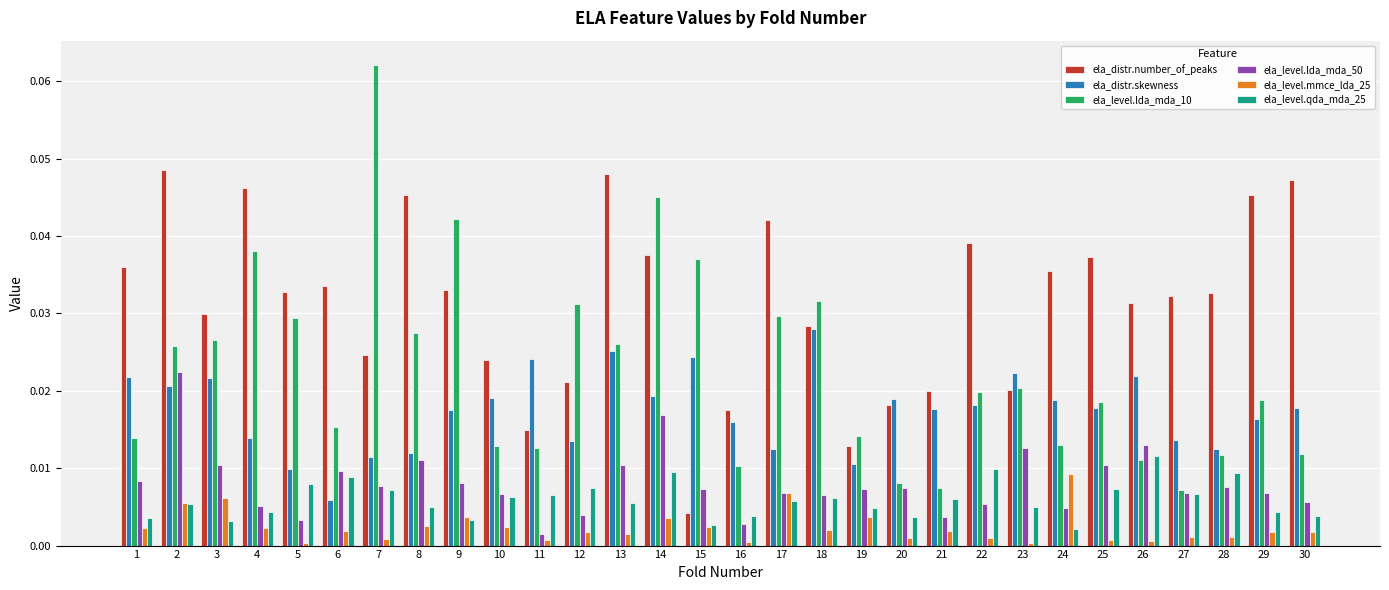

Count the ela_distr.skewness values in the range 0 to 1.

30